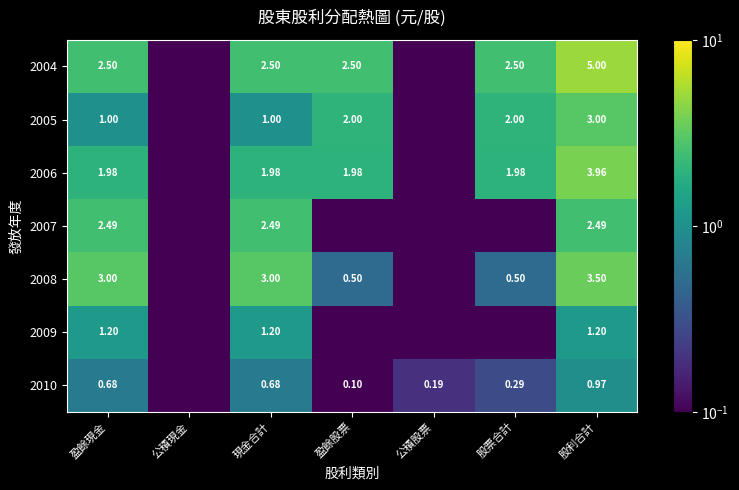

At how many categories does at least one series exceed 4?

1